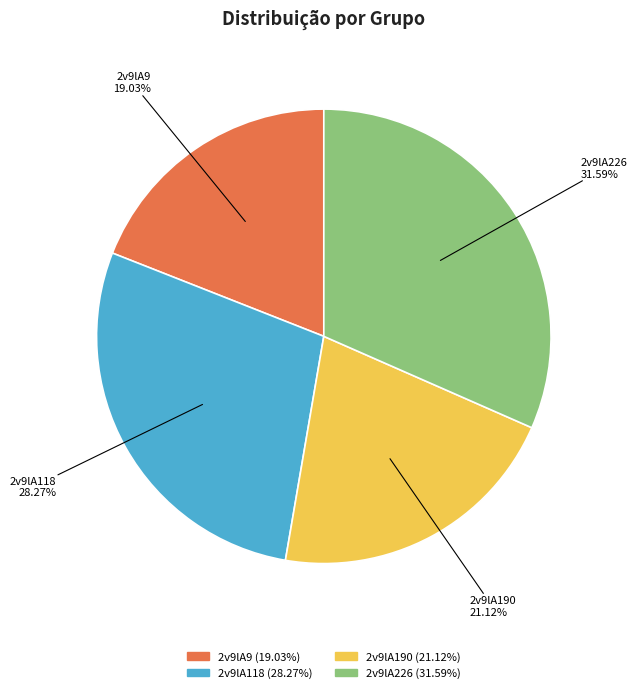

What percentage is the 2v9lA190 slice, to the nearest percent?

21%